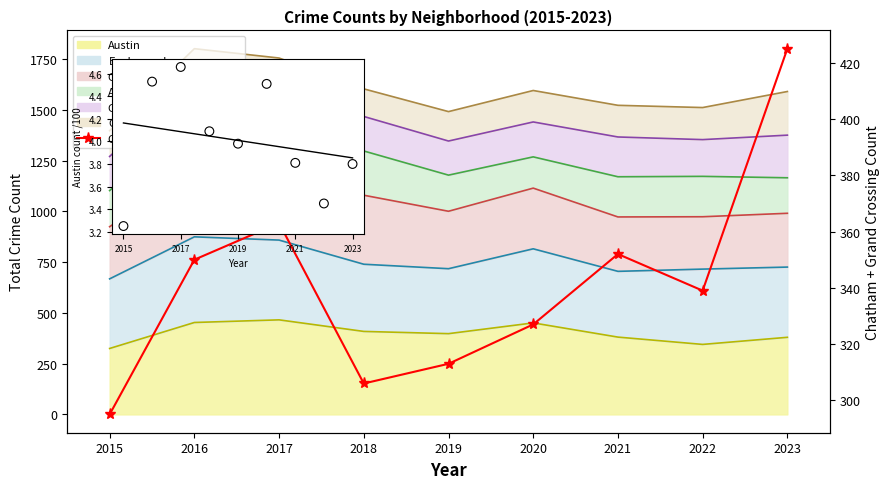

Which series has the widest spread of Y values?

Chatham+Grand Crossing